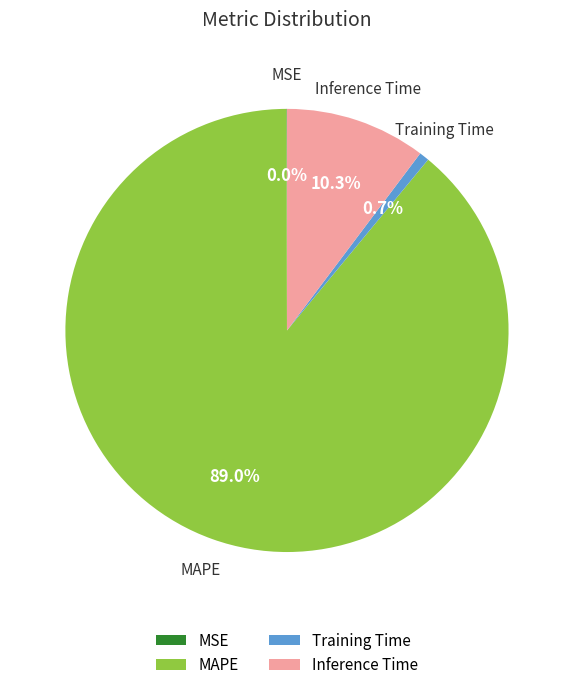

Is the sum of Inference Time and MAPE greater than half?

Yes